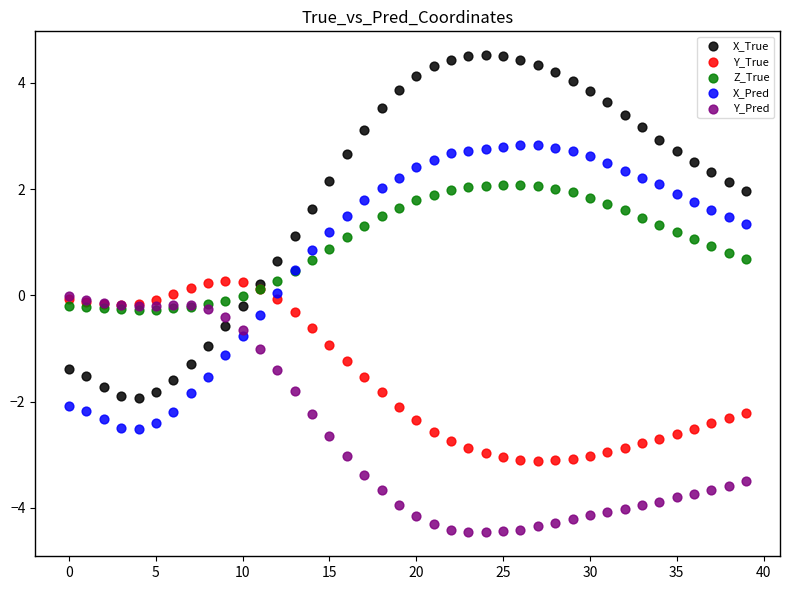

What are all the series names shown in the legend?

X_True, Y_True, Z_True, X_Pred, Y_Pred